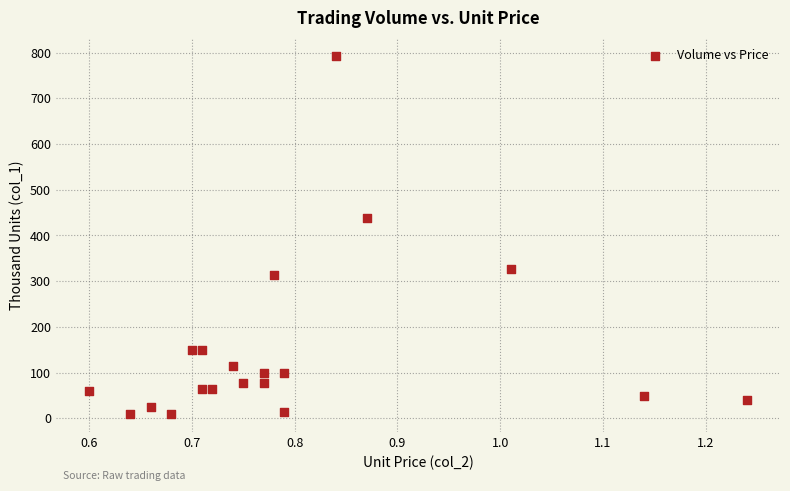

What is the range of Y values (max minus min)?

783